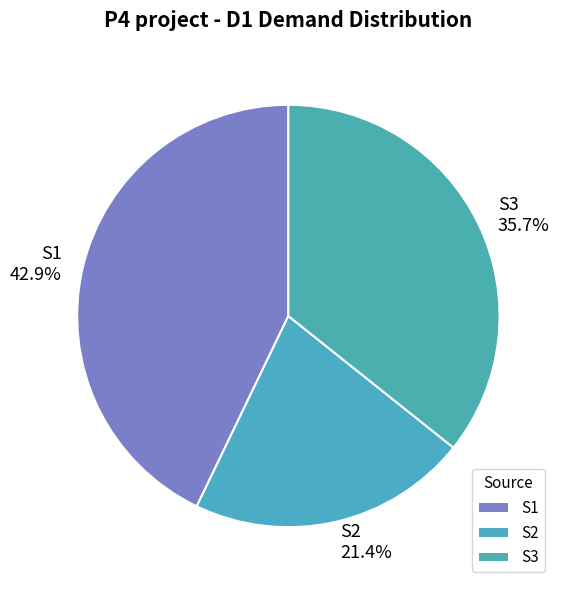

Do S2 and S1 together represent more than half of the pie?

Yes